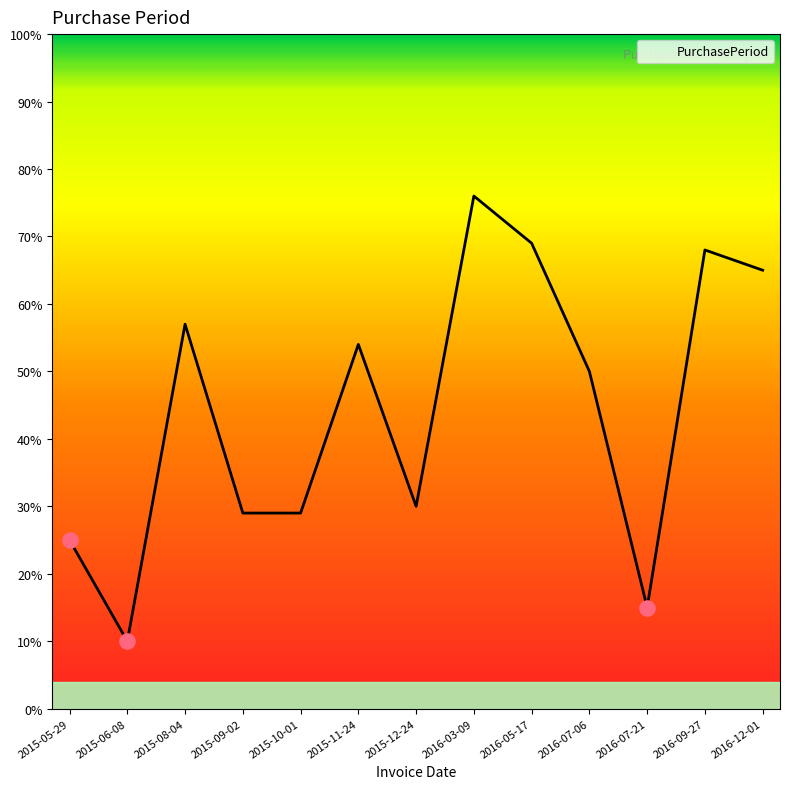

What is the change in value from 2015-05-29 to 2015-08-04?

+32